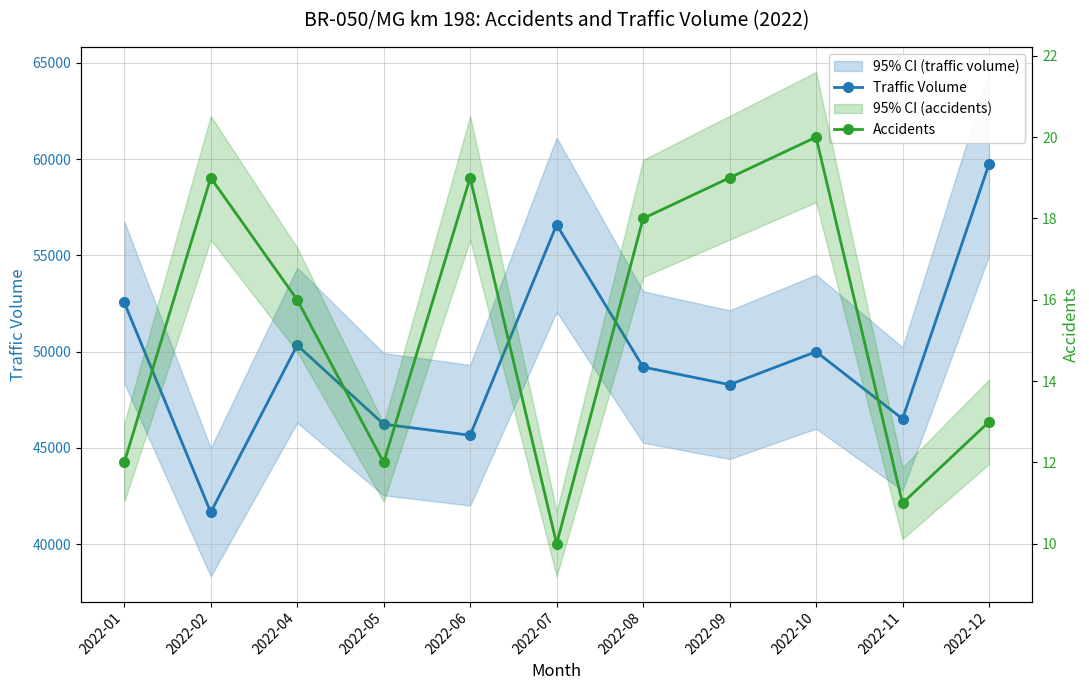

Which series changed the most between 2022-05 and 2022-07?

Traffic Volume